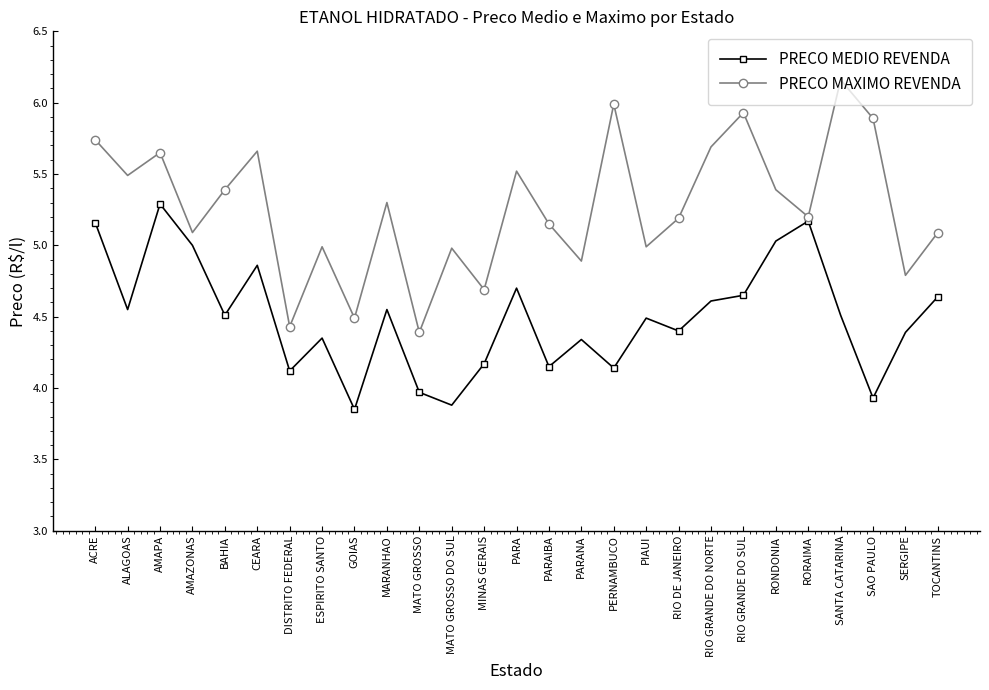

What position from the left is PIAUI?

18